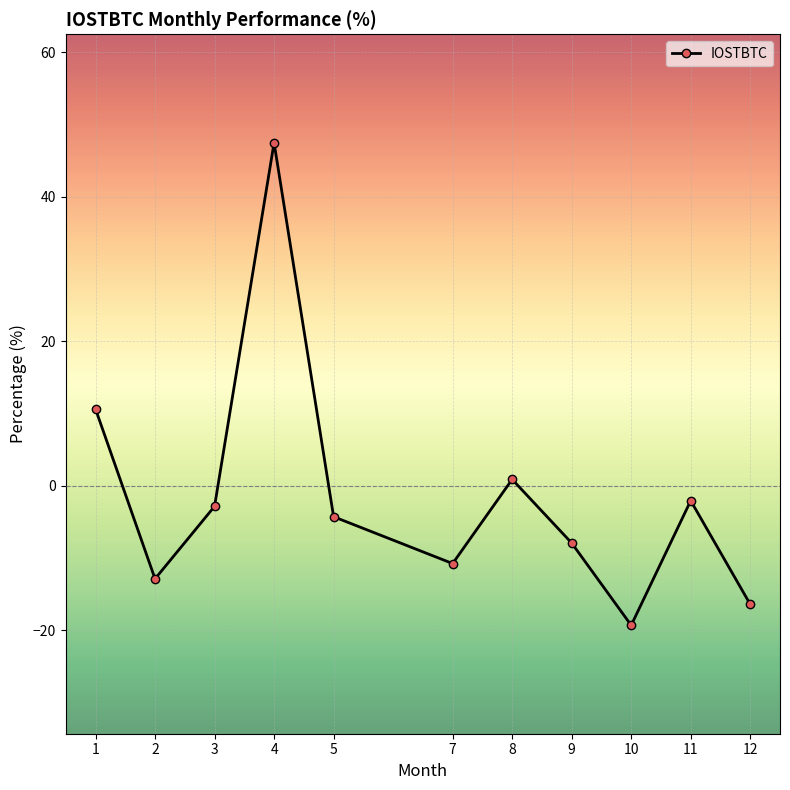

What is the value of the 9th point from the left?

-19.3